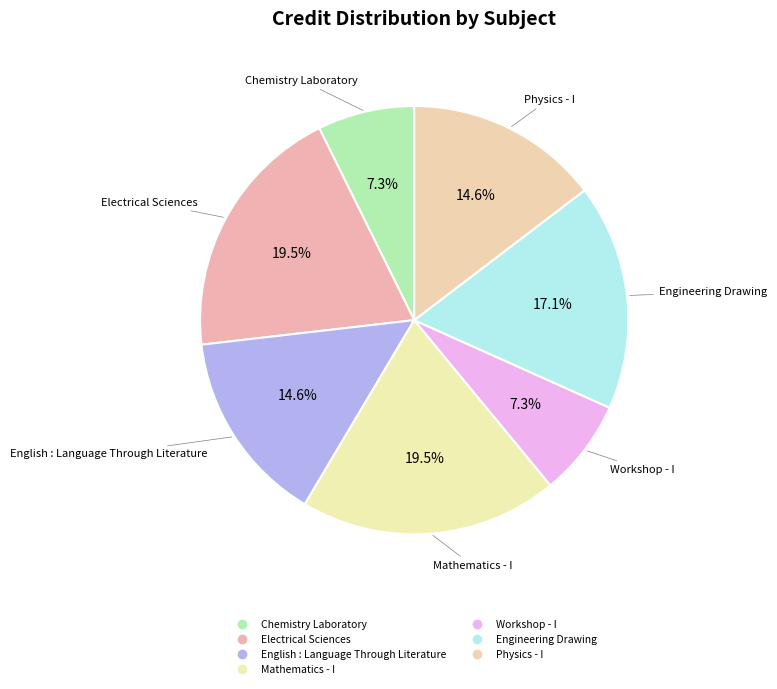

Does English : Language Through Literature represent more than half of the total?

No